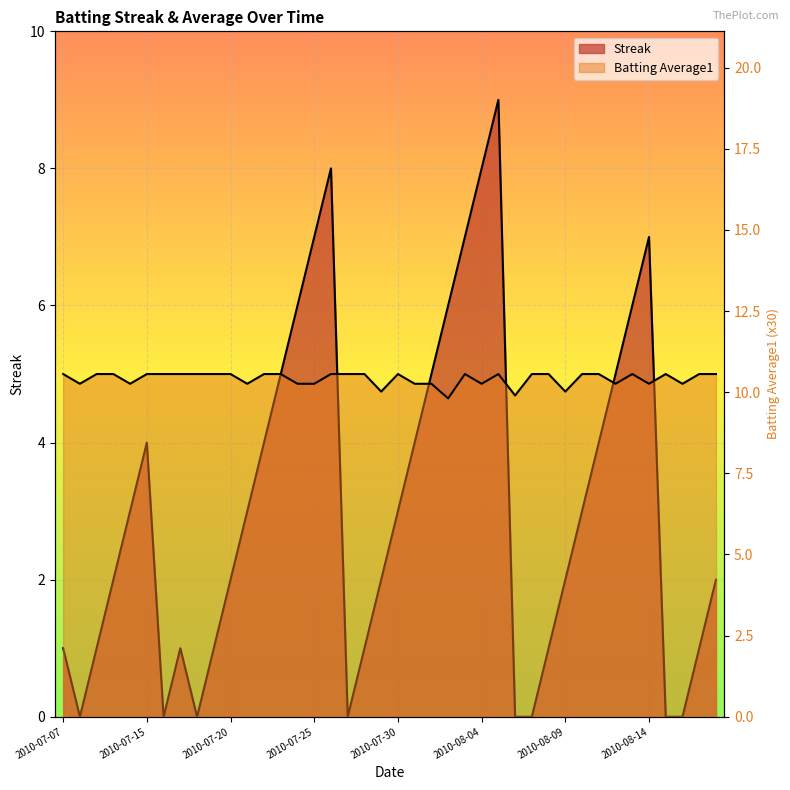

Between 2010-07-31 and 2010-07-17, which is larger?

2010-07-31